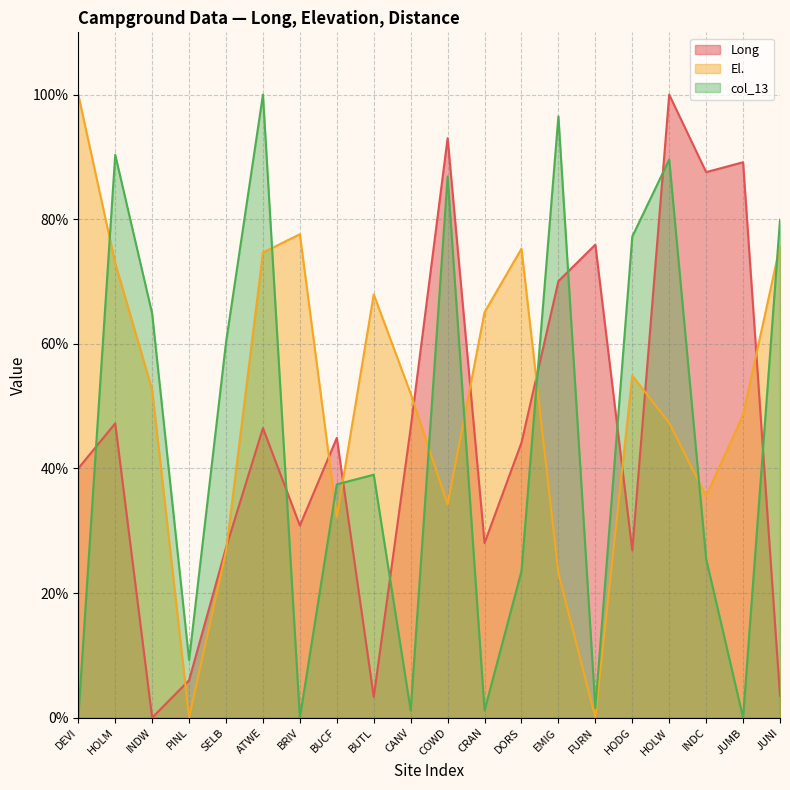

How many intersections are there between Long and El.?

10